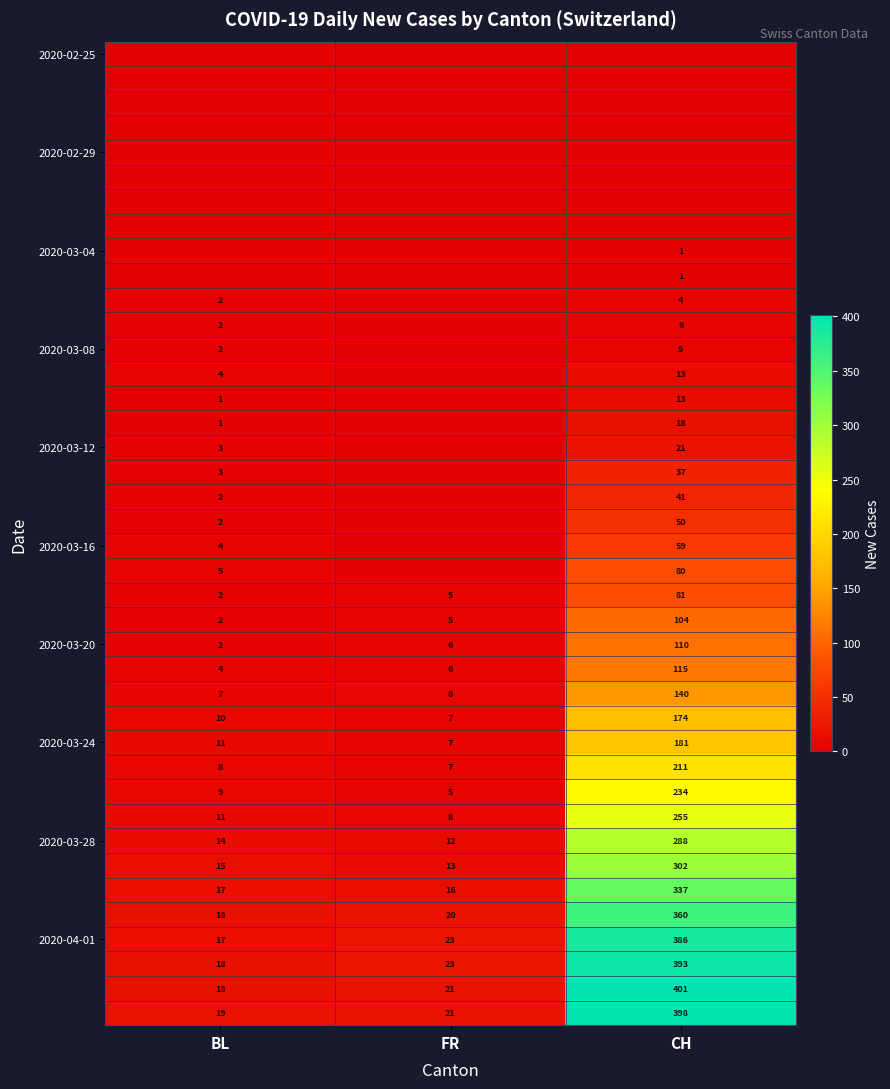

The 2020-03-12 series shows 3 at BL. True or false?

True